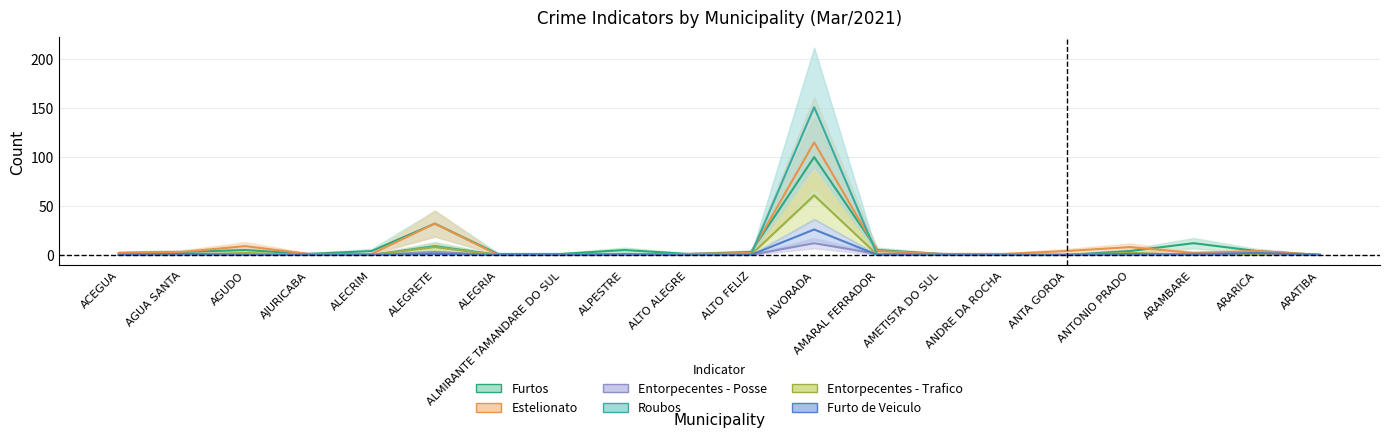

How many data points in Roubos are above 0?

7